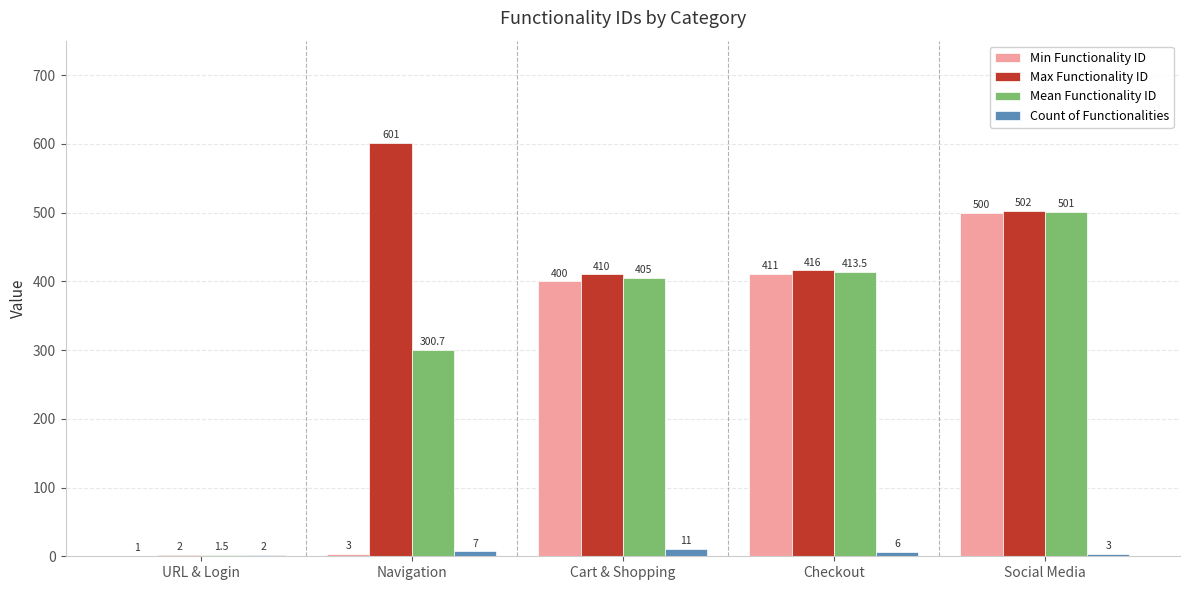

Reading left to right, what are all the values shown in this chart?

Min Functionality ID: 1.0	3.0	400.0	411.0	500.0
Max Functionality ID: 2.0	601.0	410.0	416.0	502.0
Mean Functionality ID: 1.5	300.7	405.0	413.5	501.0
Count of Functionalities: 2.0	7.0	11.0	6.0	3.0